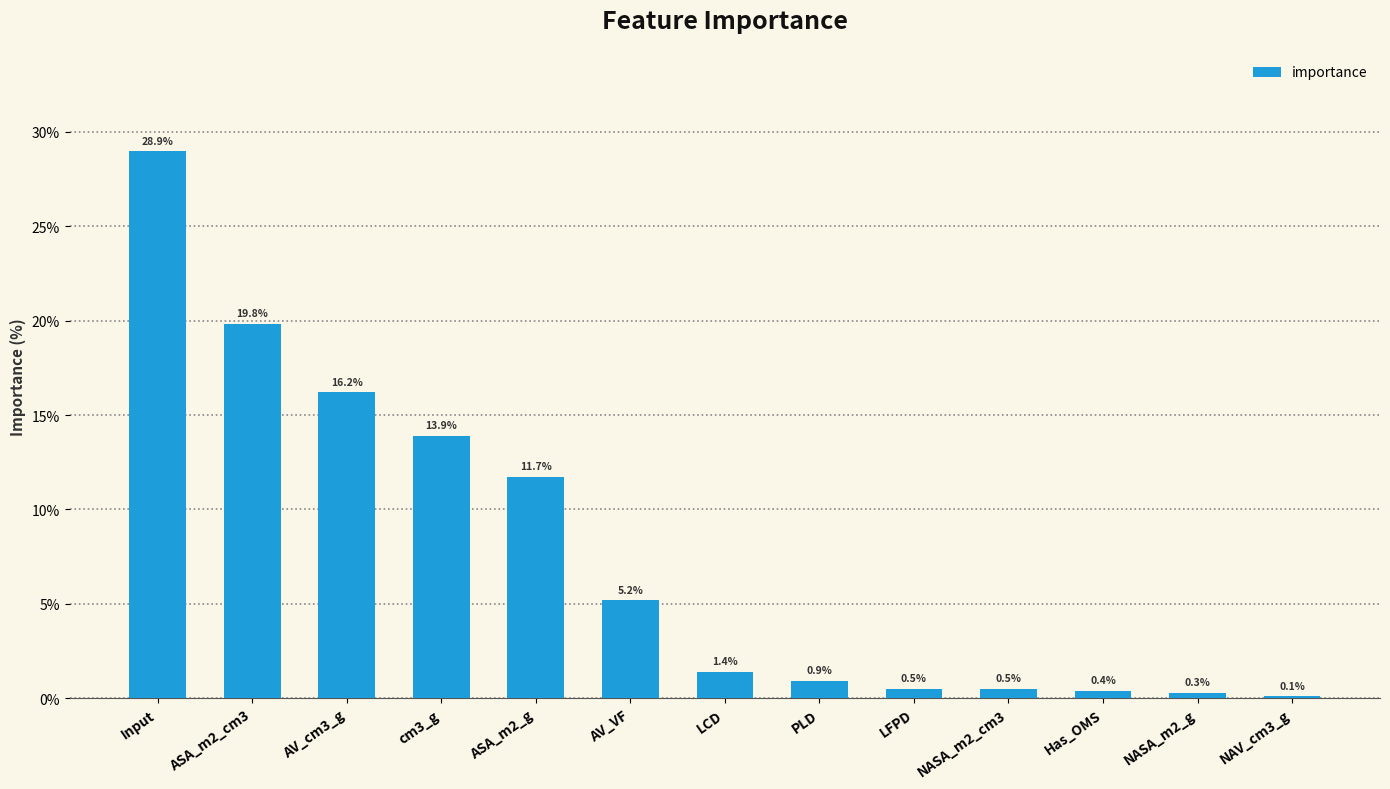

What is the minimum value shown in the chart?

0.1